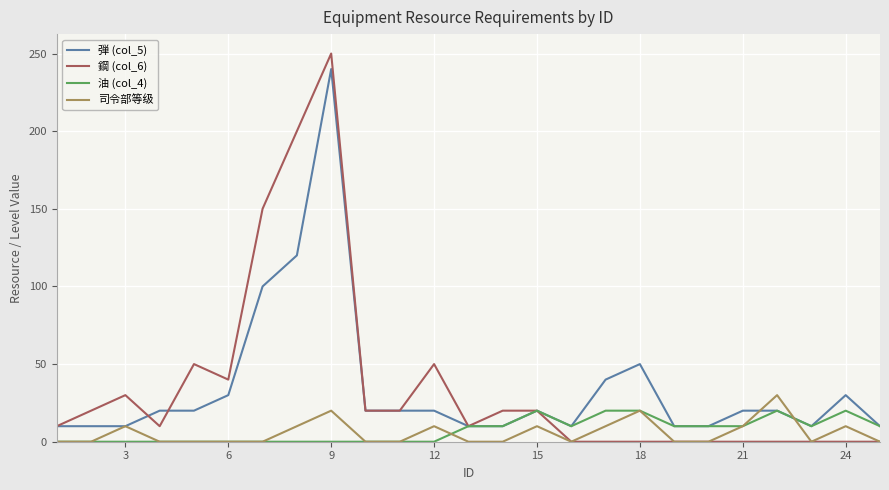

What are all the series names shown in the legend?

弾 (col_5), 鋼 (col_6), 油 (col_4), 司令部等级